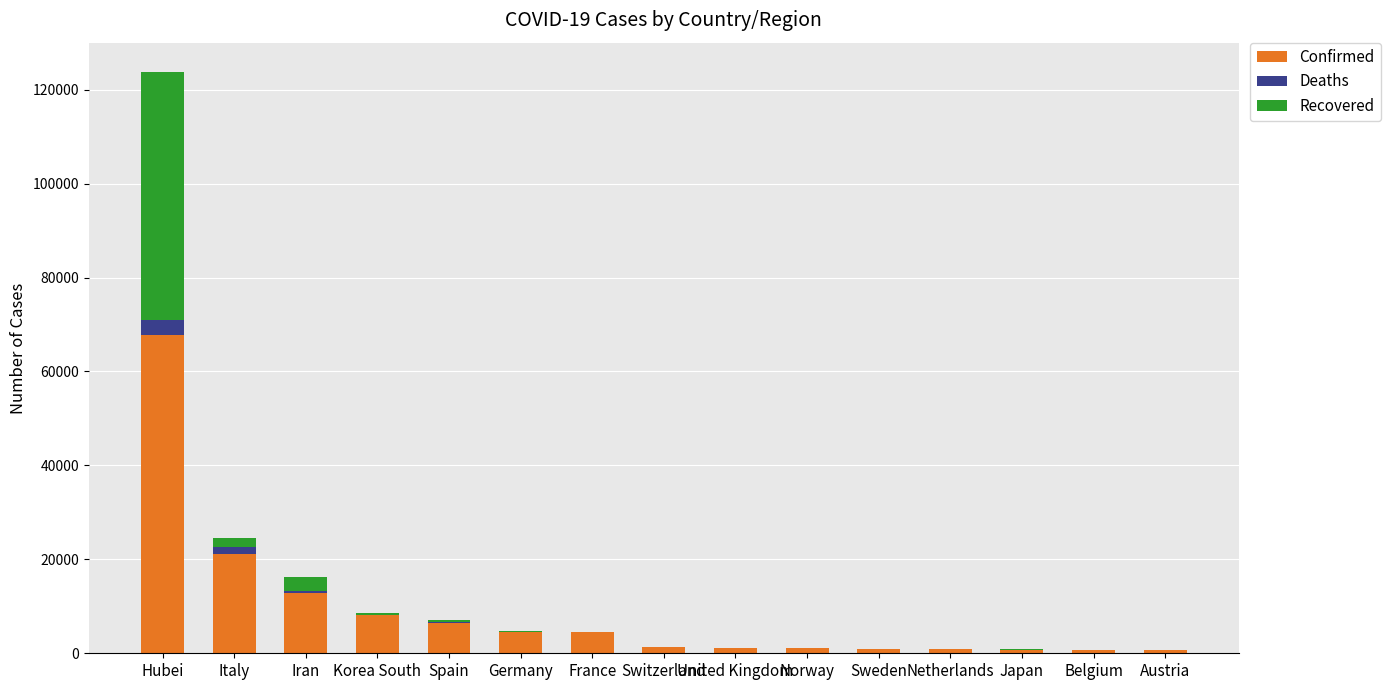

Where is Confirmed nearest to the value 34222?

Italy